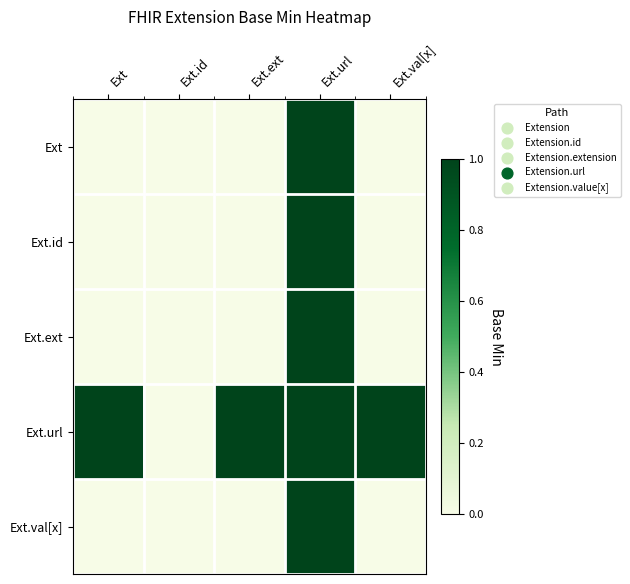

Which has a higher value, Ext.url or Ext.val[x]?

Ext.url